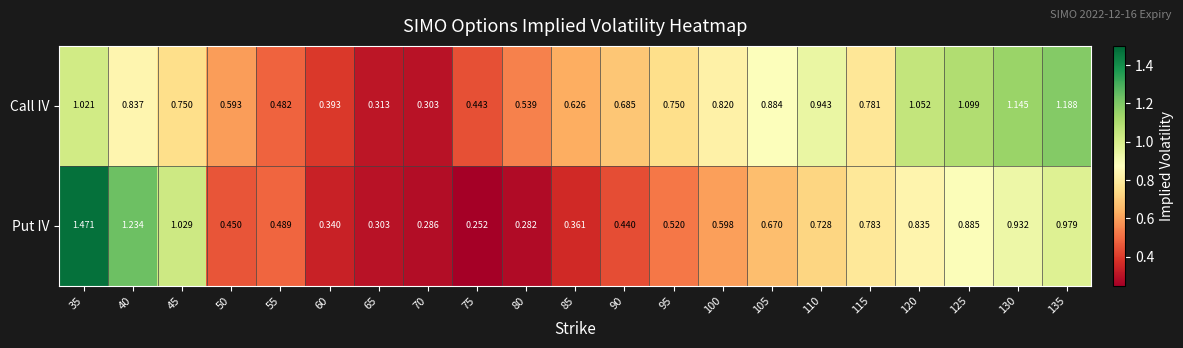

What is the total value across all series at 95?

1.3